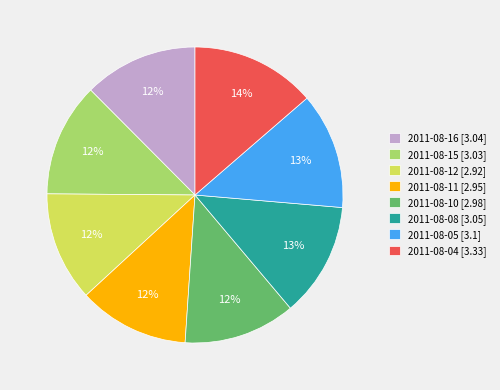

Is the sum of 2011-08-11 [2.95] and 2011-08-08 [3.05] greater than half?

No